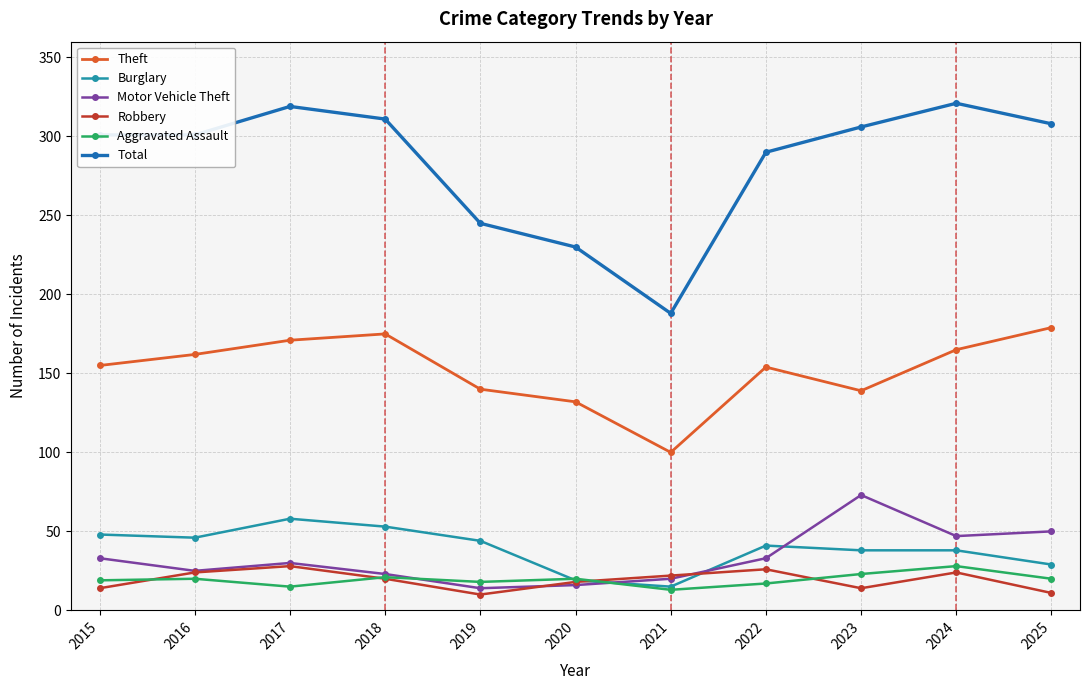

Which series has the widest spread of values?

Total